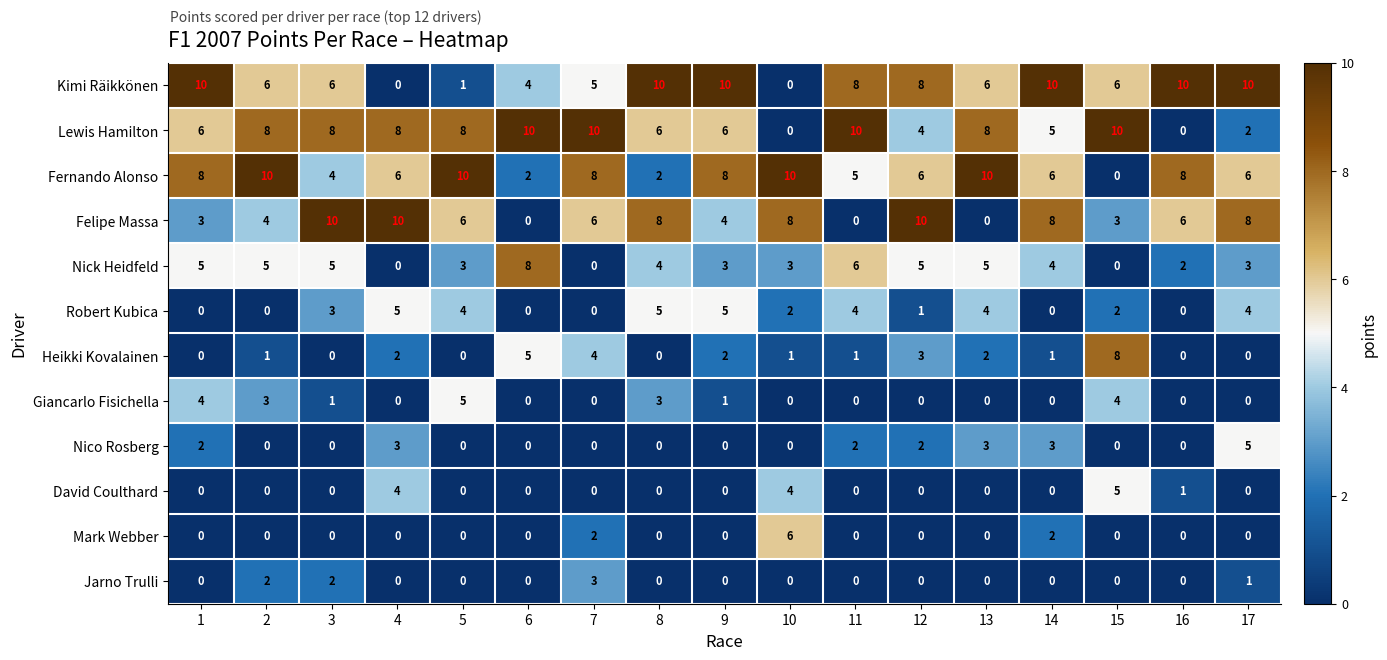

What is the greatest value displayed?

10